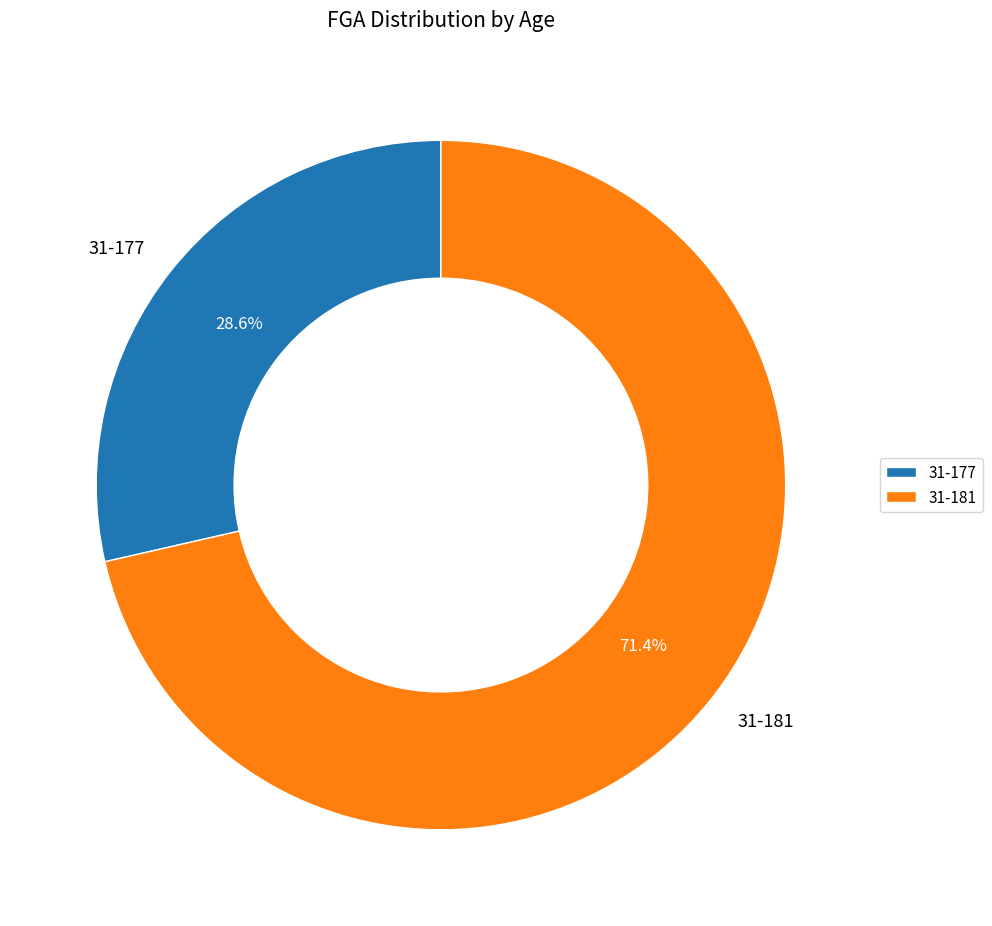

What is the smallest slice in the pie chart?

31-177